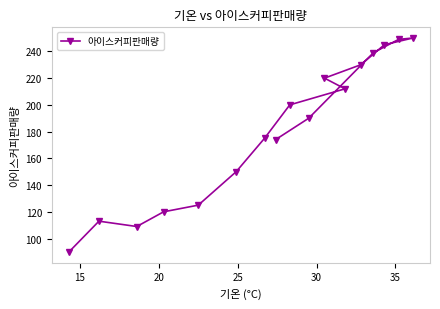

What is the value of the 11th point from the left?

220